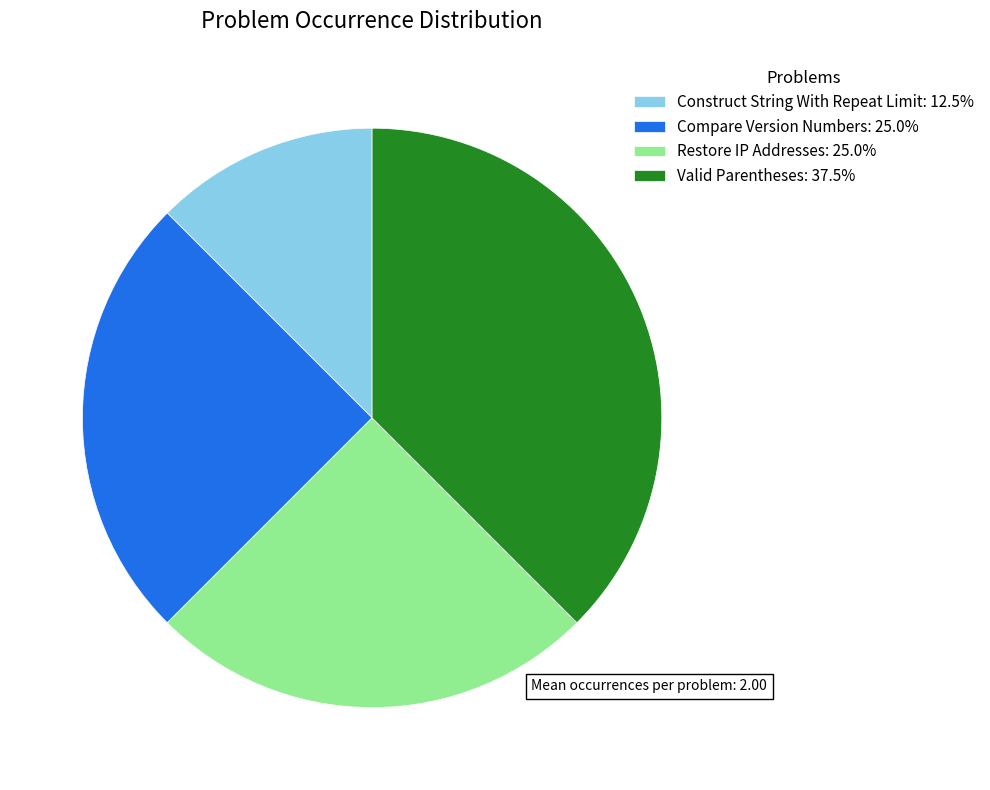

Is there a majority slice in this chart?

No